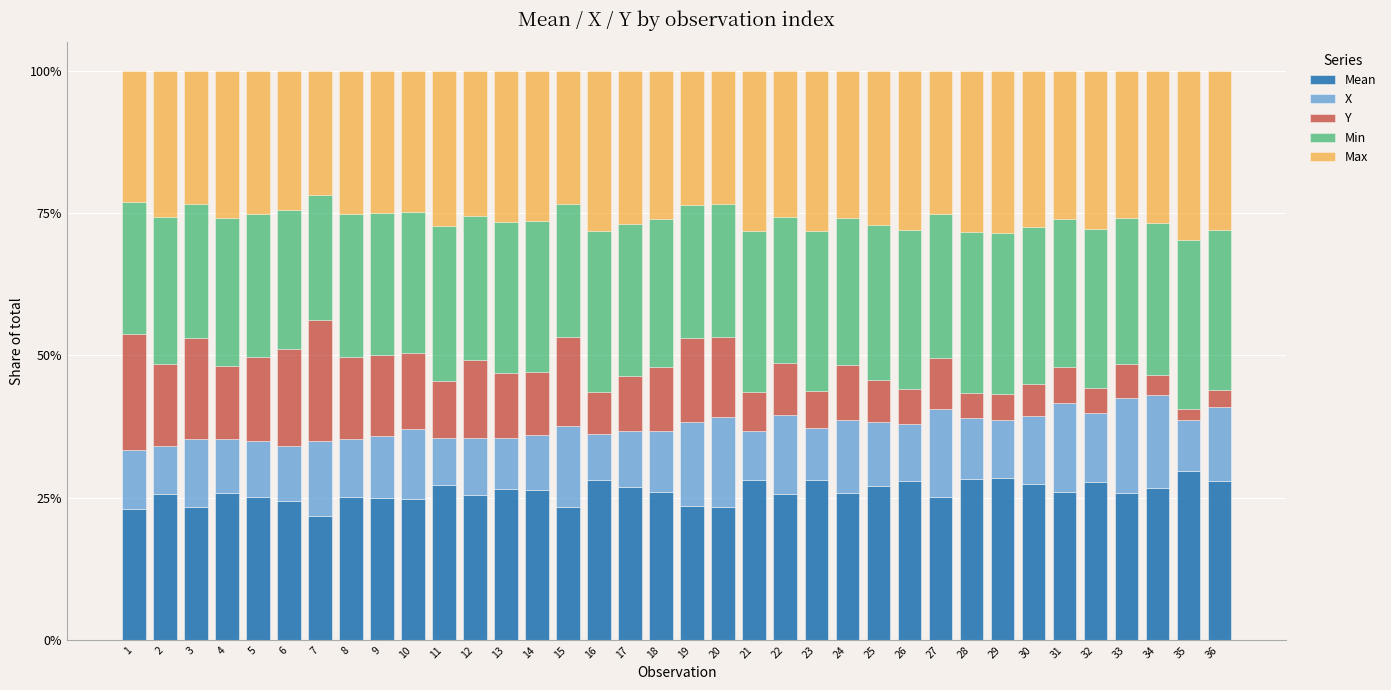

What is the maximum value for Mean?

29.7